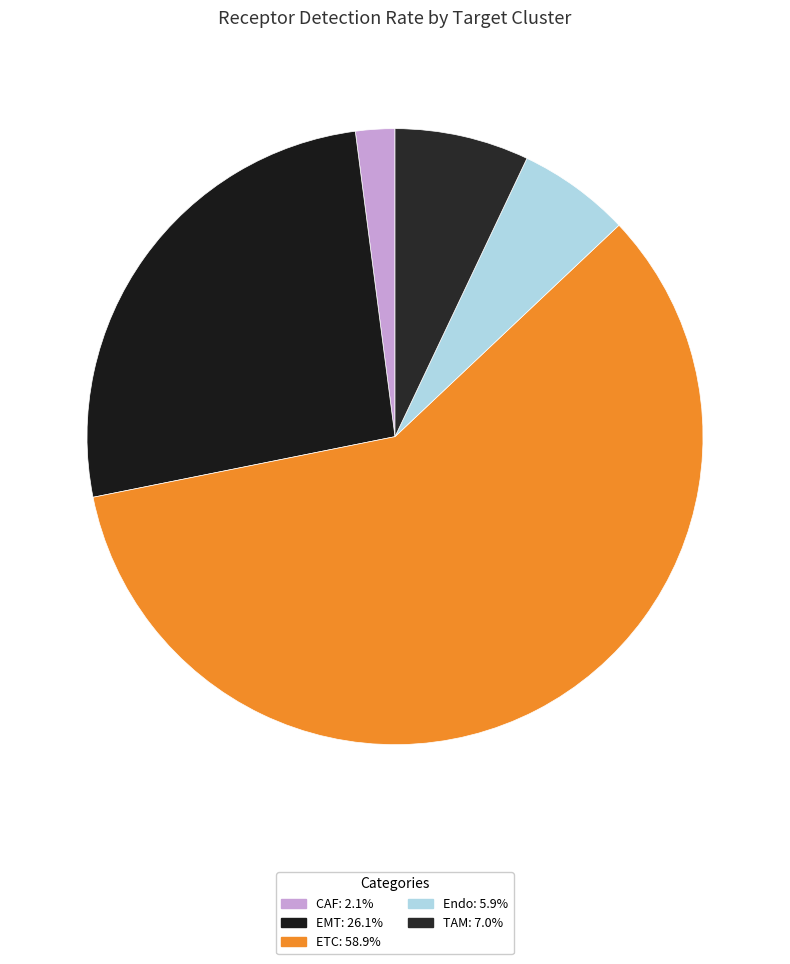

Which category has the smallest portion of the pie?

CAF